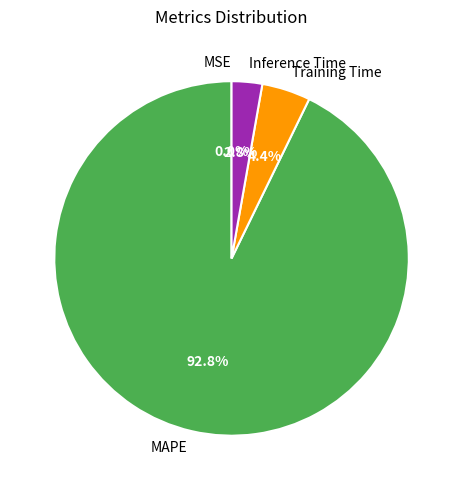

Is there any slice that represents more than half of the pie?

Yes